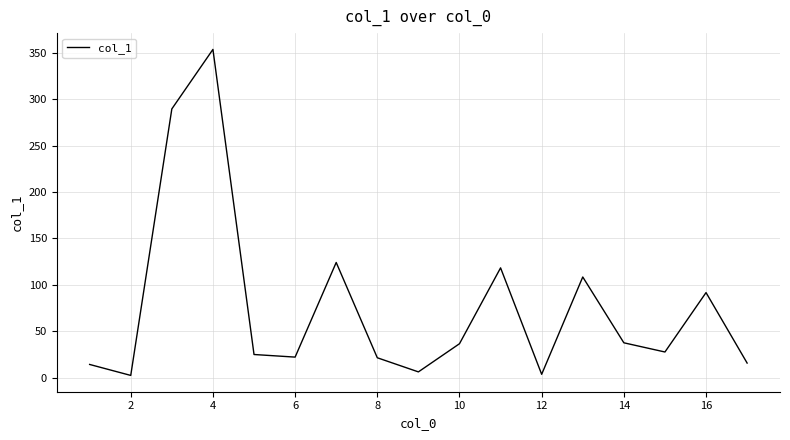

What is the greatest value displayed?

353.4